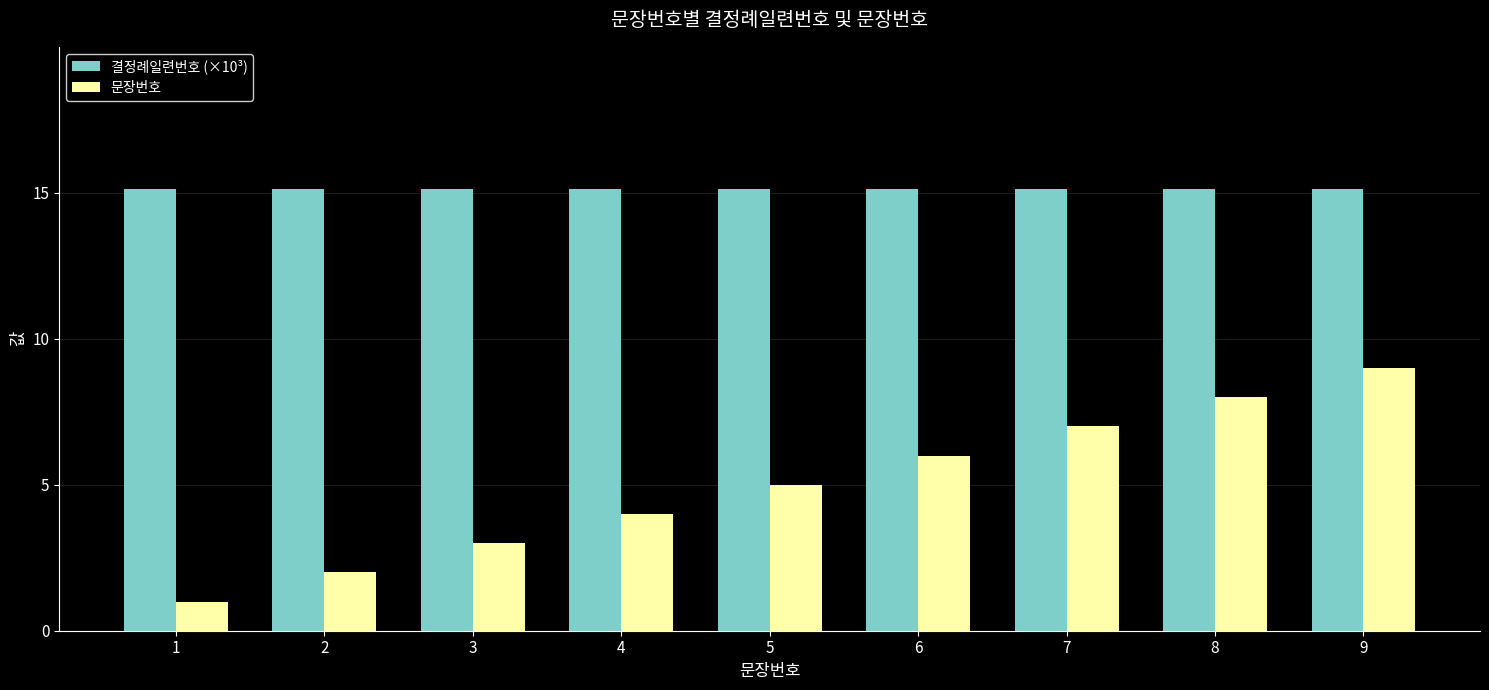

What is the difference between the highest and lowest values at 3?

12.1